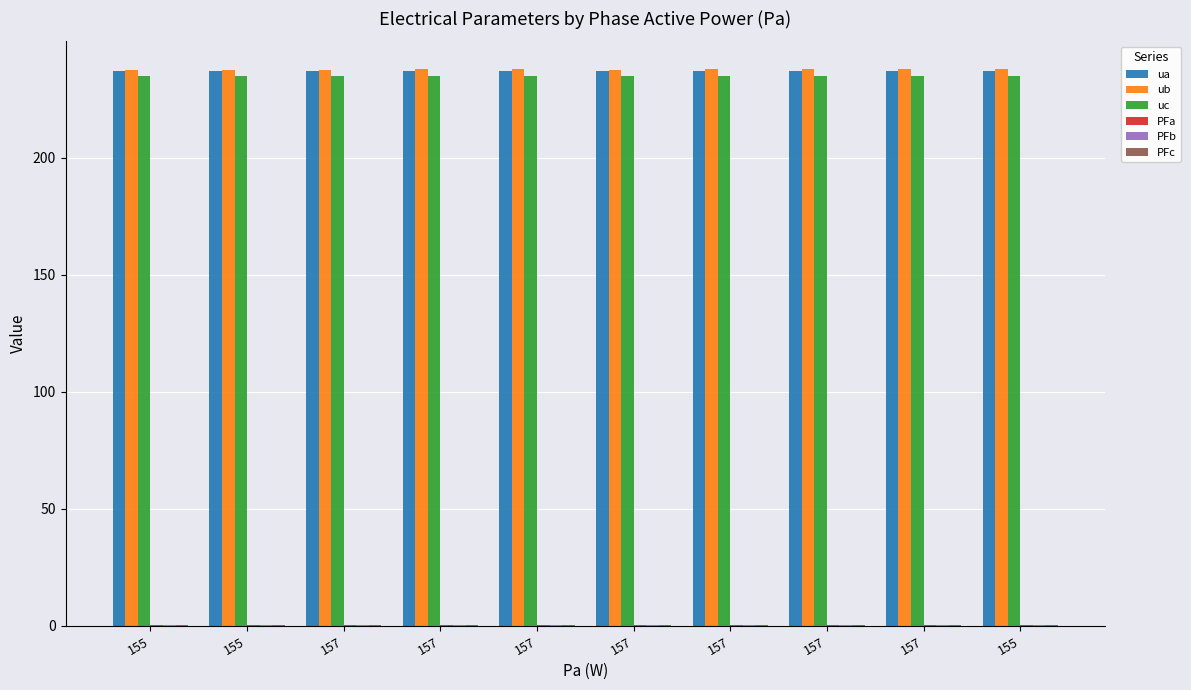

How many groups of bars are there?

10